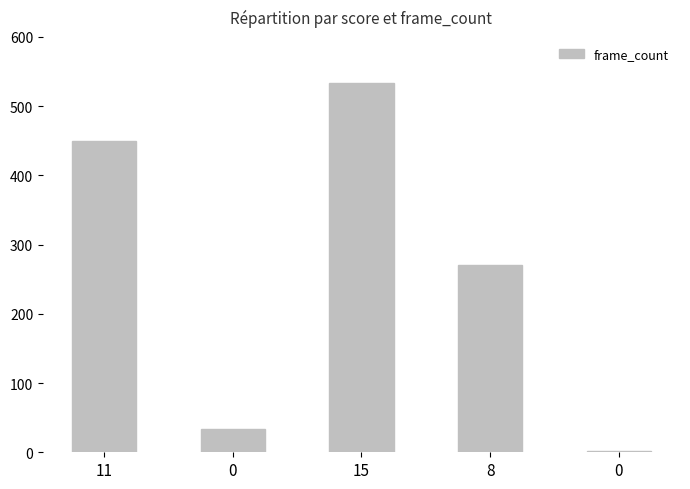

Are the bars horizontal?

No